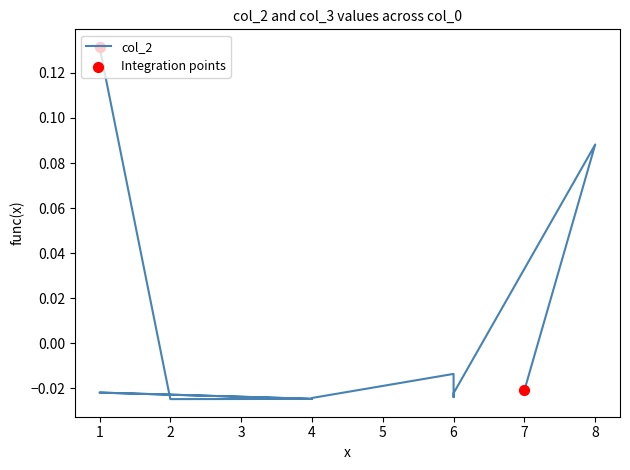

Between 4 and 1, which is larger?

1